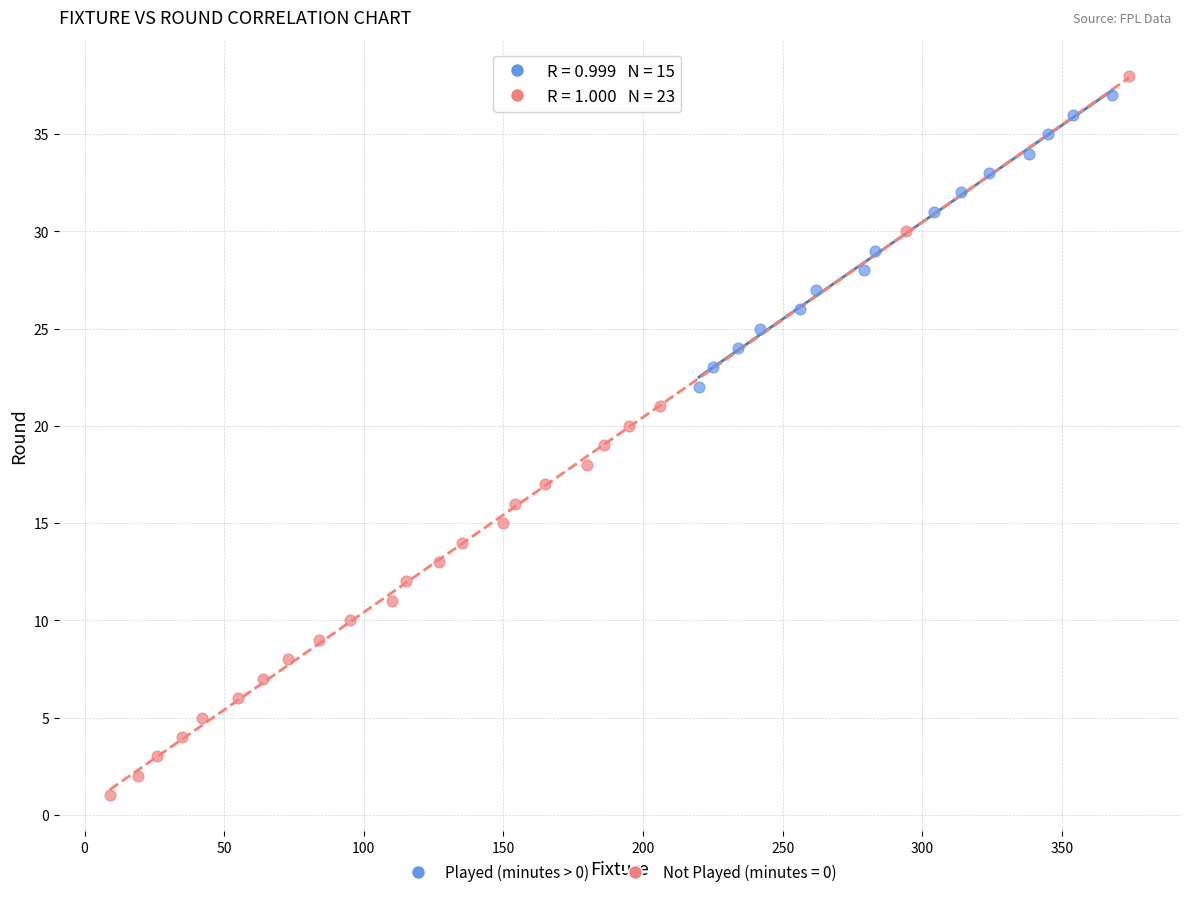

Which series has the widest spread of Y values?

Not Played (minutes = 0)